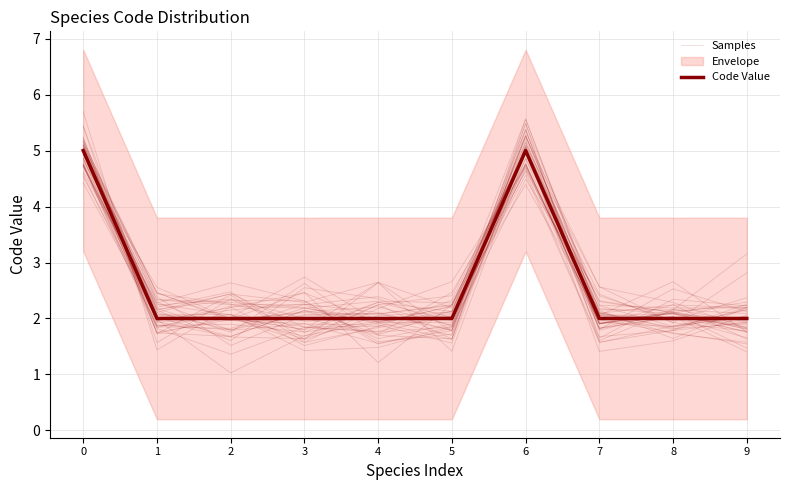

How many times do Samples and Code Value cross each other?

6